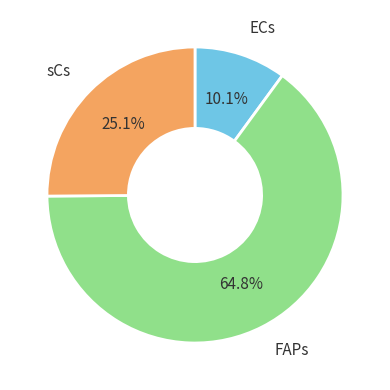

Which slice is the smallest?

ECs